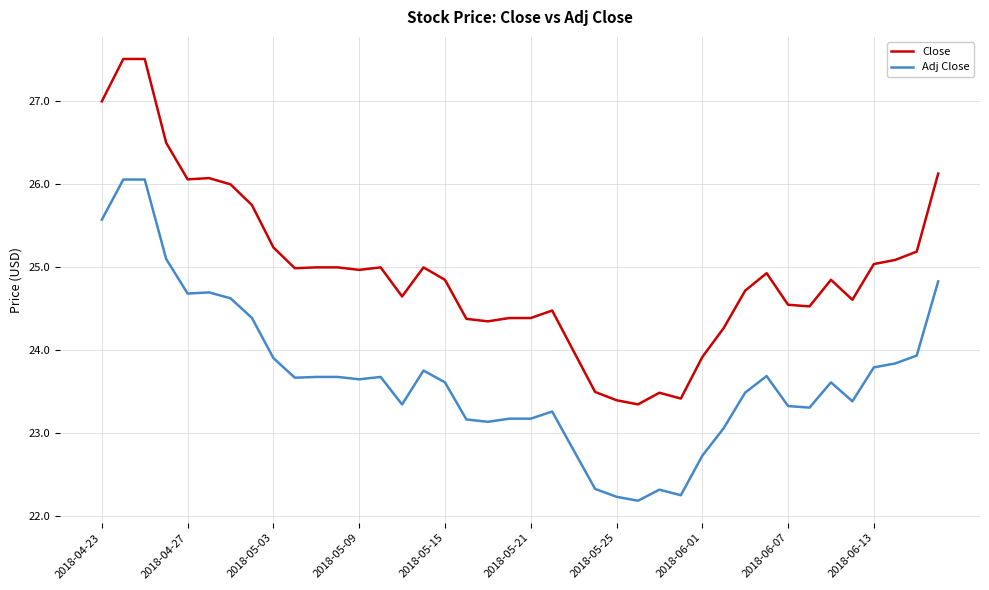

Which series has the widest spread of values?

Close